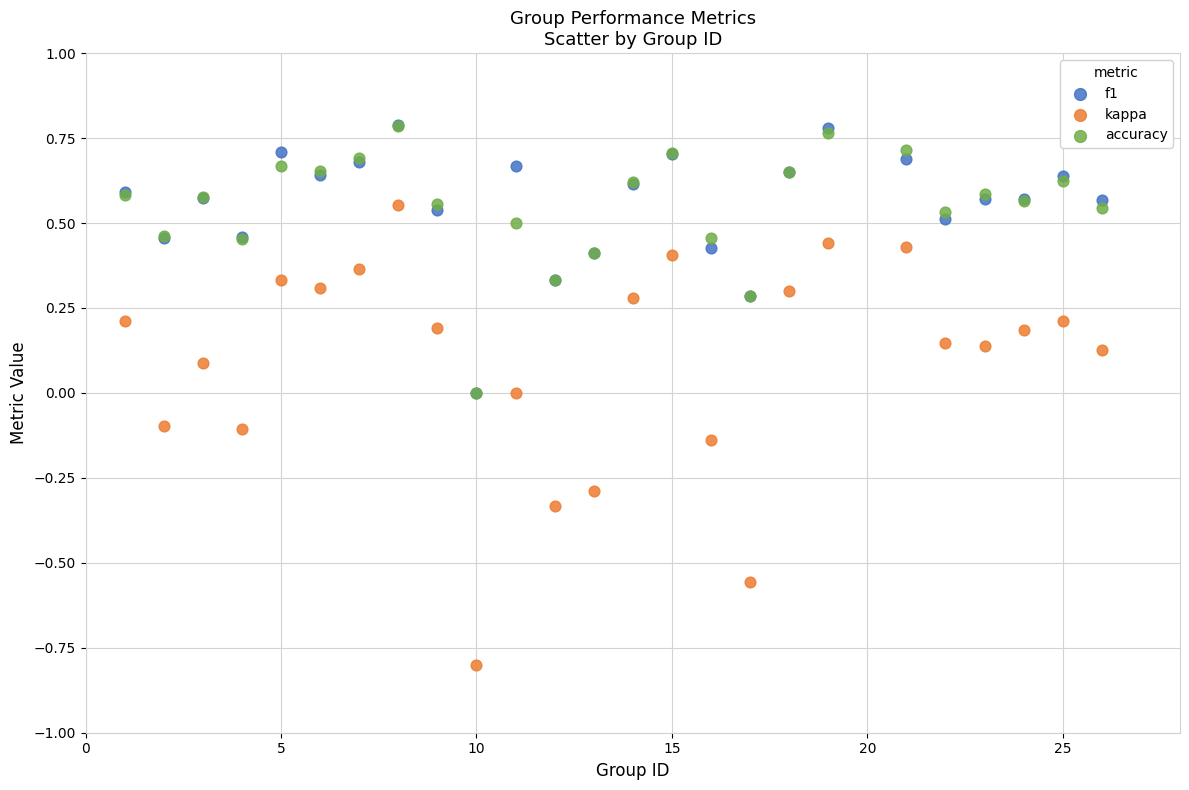

What are all the series names shown in the legend?

f1, kappa, accuracy